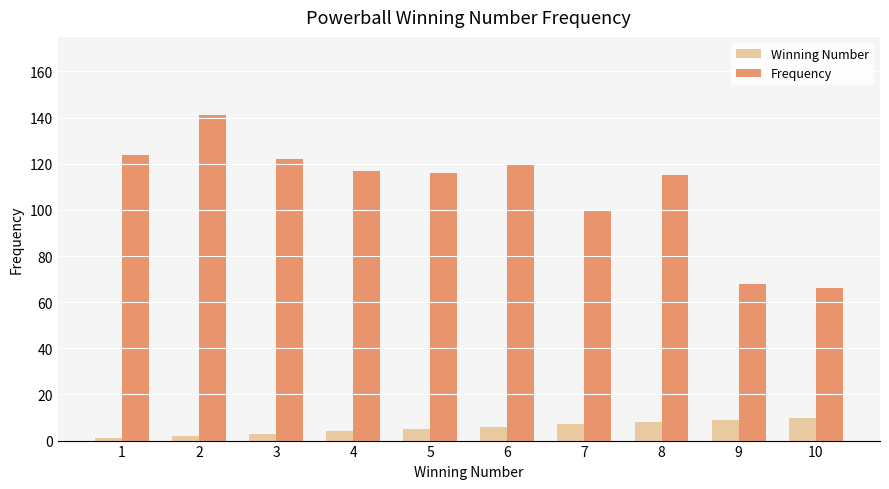

Rank the series by their average value, from lowest to highest.

Winning Number, Frequency